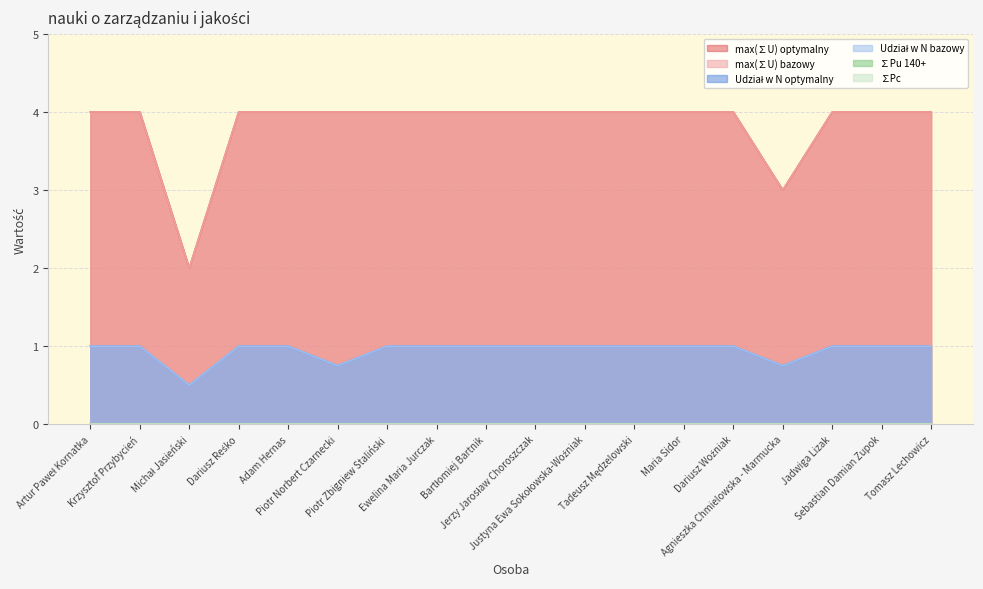

True or false: max(∑U) optymalny and Udział w N bazowy cross at least once.

False